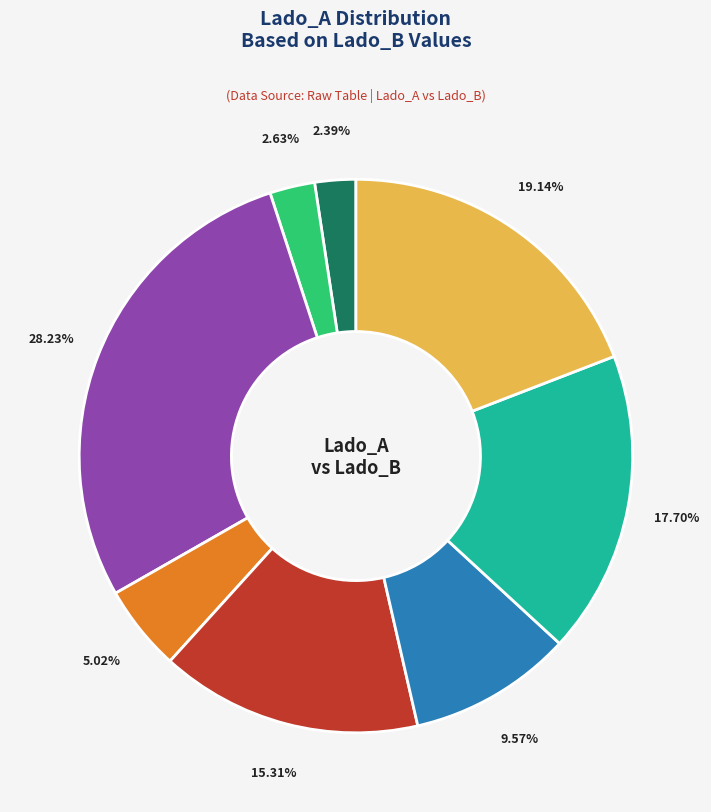

Is there any slice that represents more than half of the pie?

No